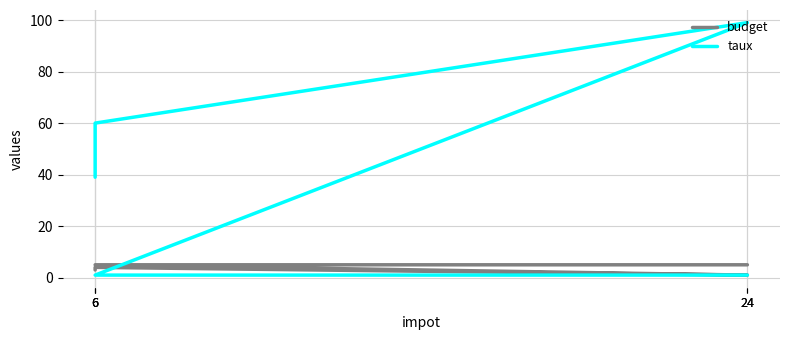

Which series has the largest range (max minus min)?

taux